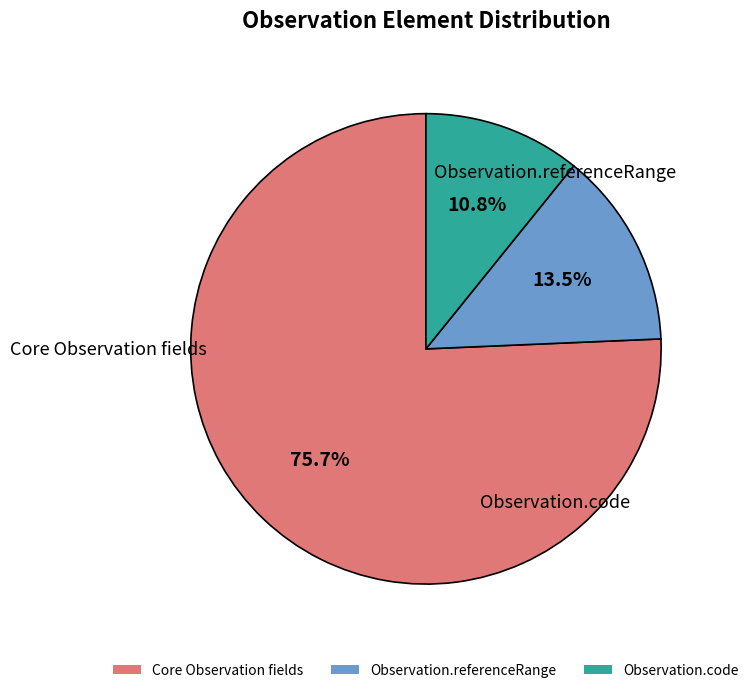

Is Observation.referenceRange the majority of the pie?

No